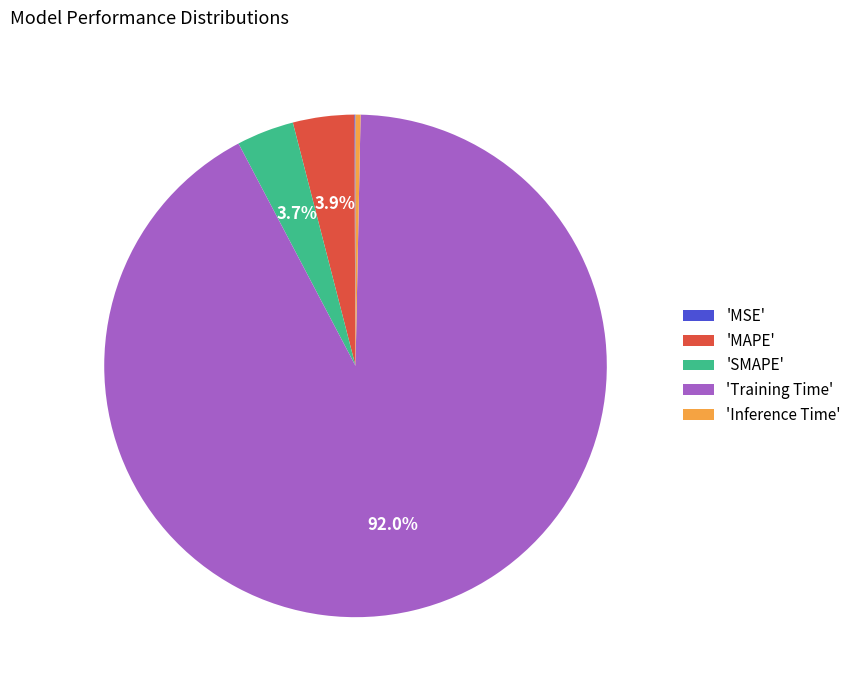

Which has a higher value, 'Inference Time' or 'SMAPE'?

'SMAPE'